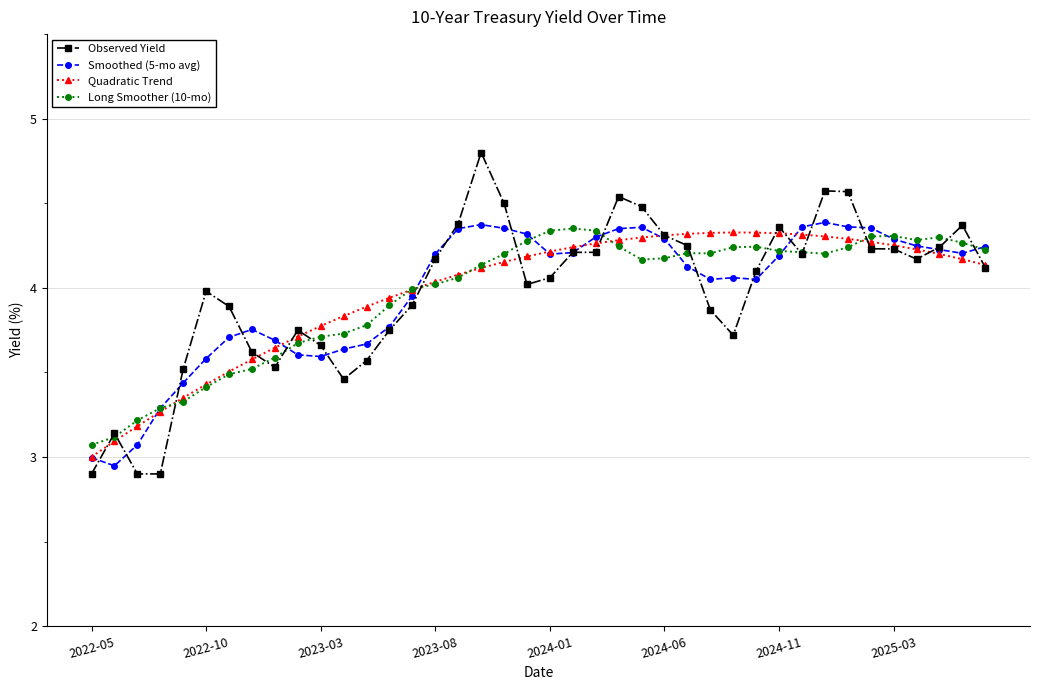

What is the greatest value displayed?

4.8